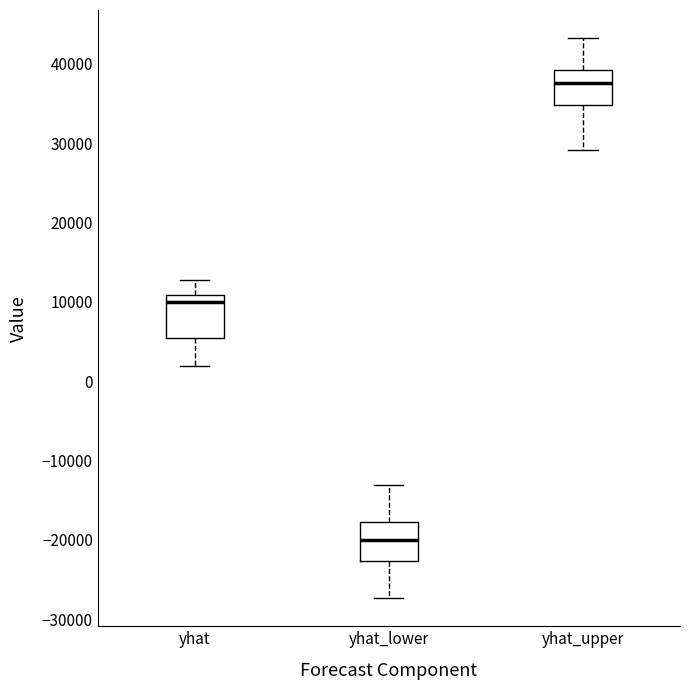

Reading left to right, transcribe this box plot: for each box, give where its median line is, the range the box spans, and where its two whiskers end, as read against the y-axis. The values are not printed on the chart, so give them approximately, as read against the axis.

yhat: median 10000, box 5000 to 11000, whiskers 2000 to 13000
yhat_lower: median -20000, box -23000 to -18000, whiskers -27000 to -13000
yhat_upper: median 38000, box 35000 to 39000, whiskers 29000 to 43000